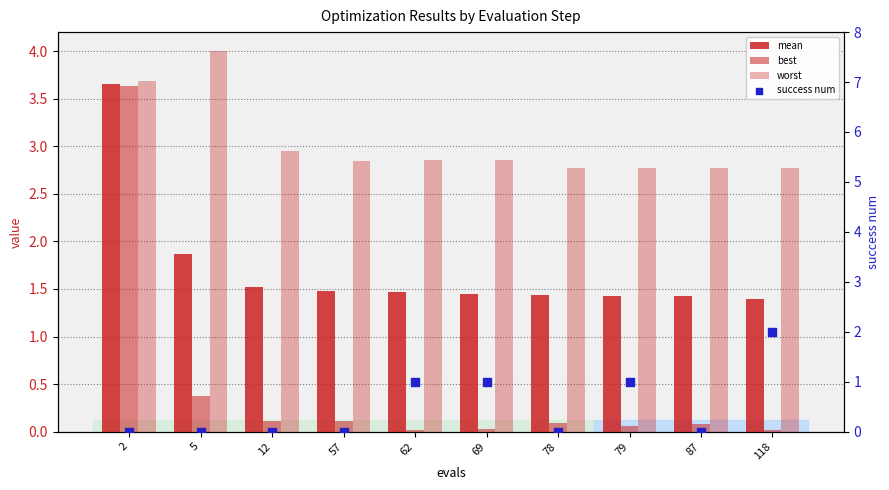

Which series reaches the maximum Y coordinate?

worst